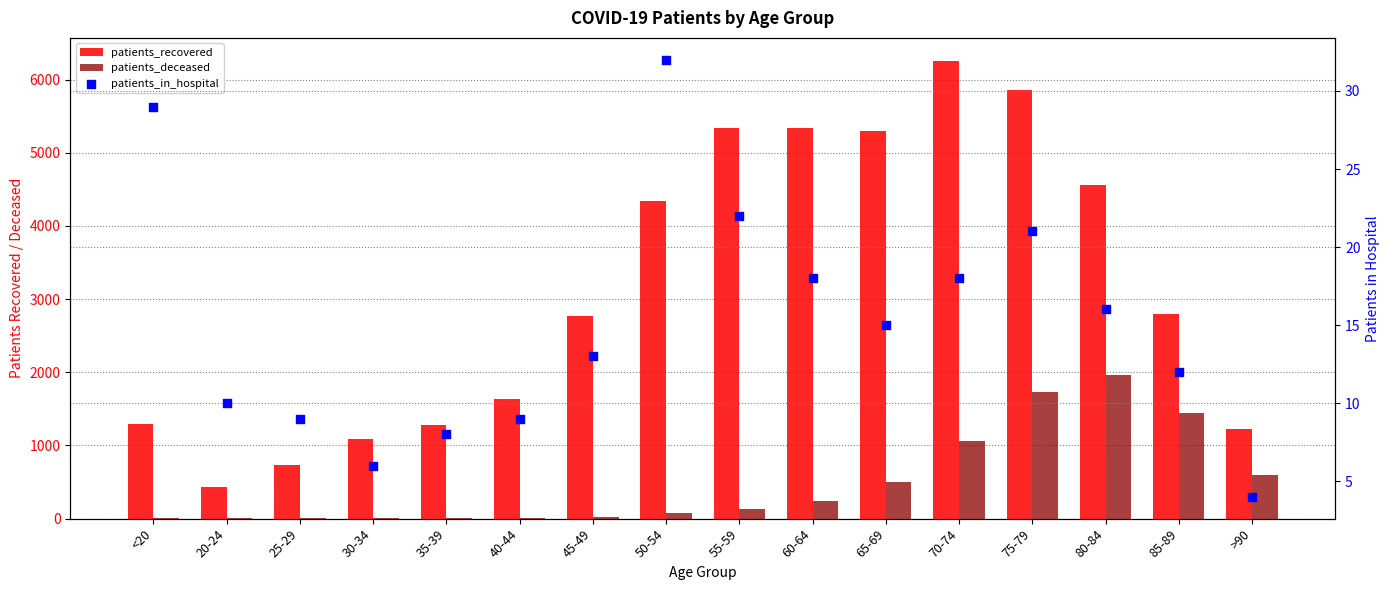

At which category is the sum across all series the highest?

75-79